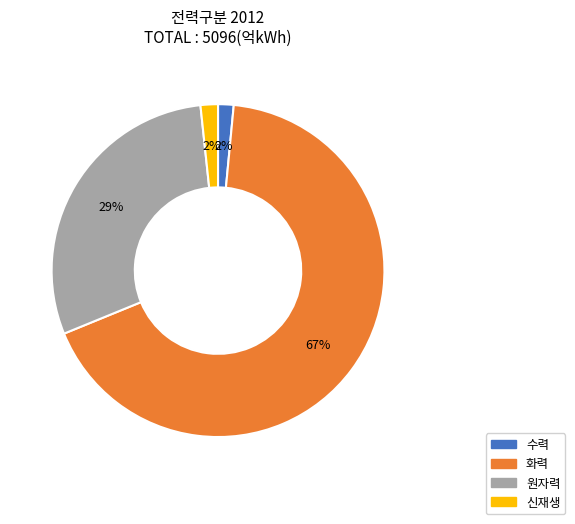

Which slice represents more than half of the pie?

화력